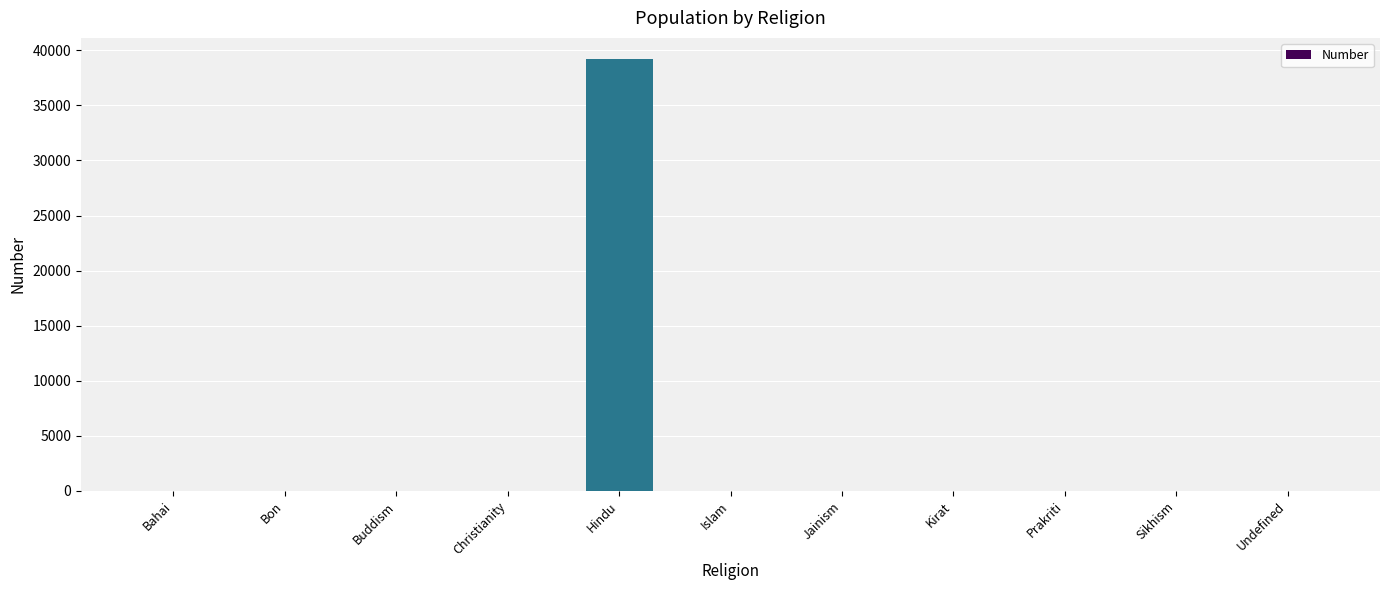

What is the sum of the values at Undefined and Kirat?

7